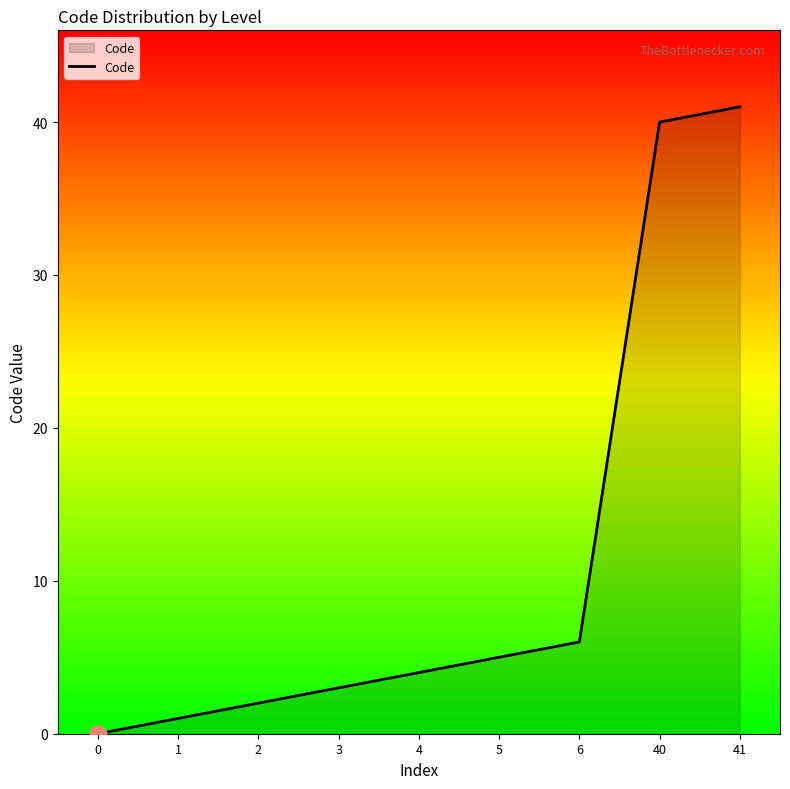

True or false: the data shows 41 at 41.

True